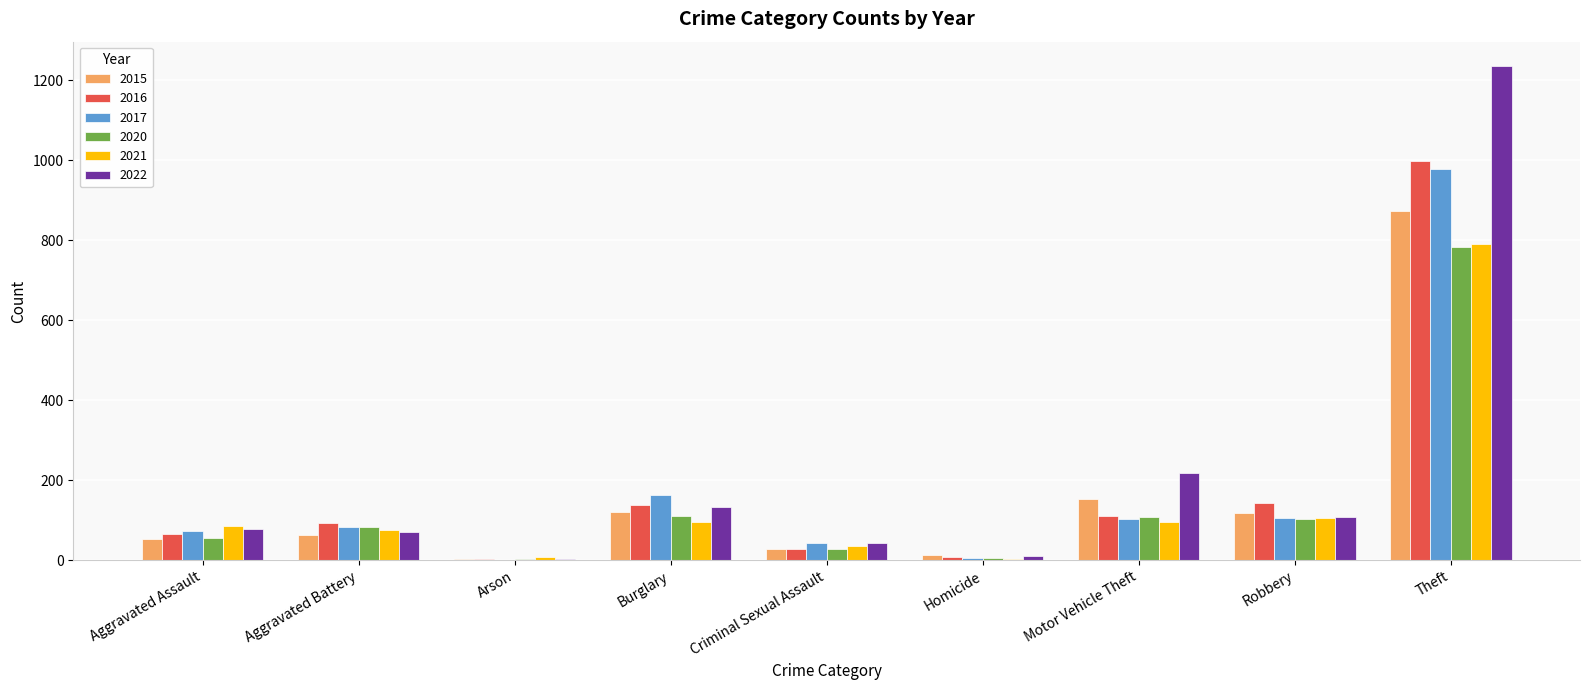

What is the sum of the 2017 values at Burglary and Aggravated Assault?

234